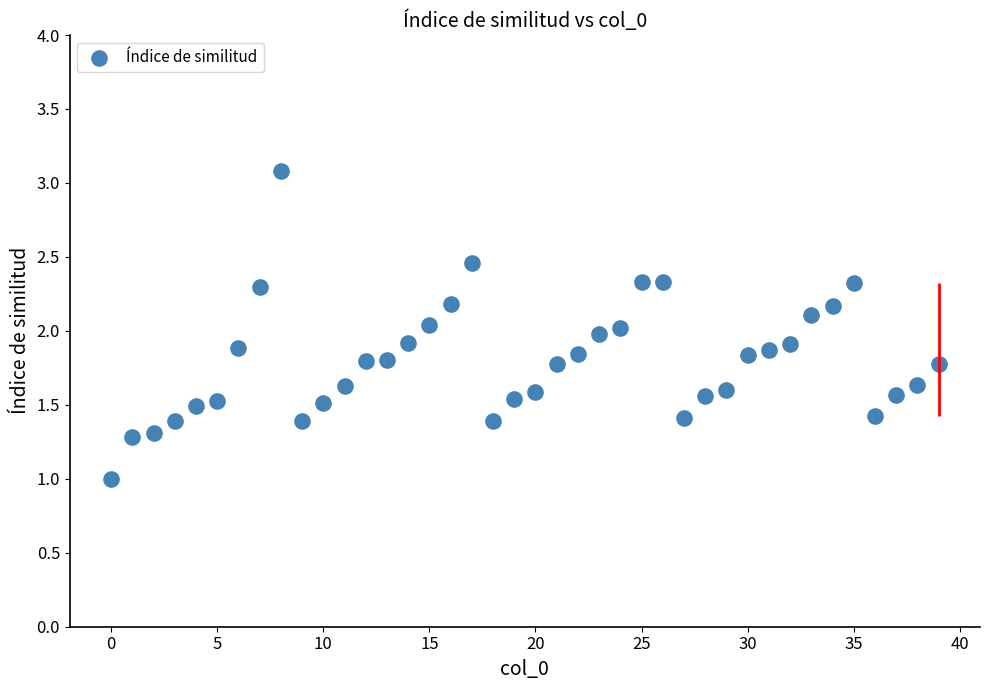

What is the range of Y values (max minus min)?

2.1